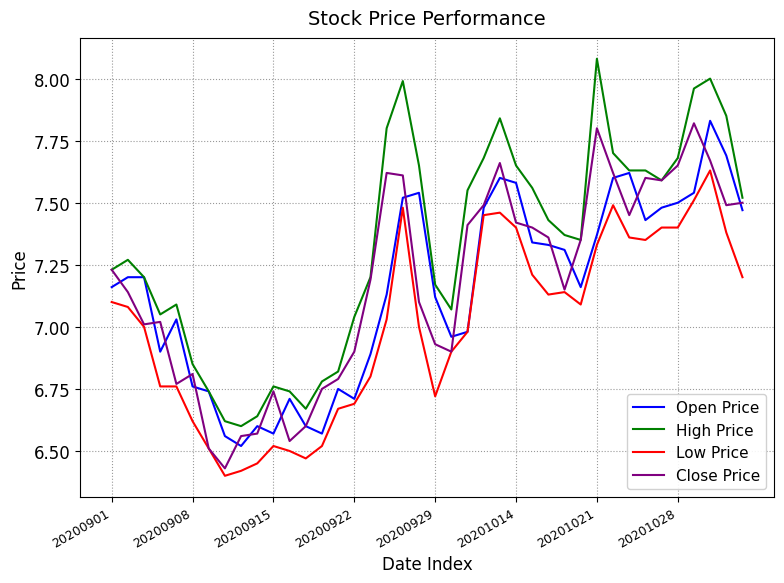

True or false: High Price and Low Price intersect in this chart.

False